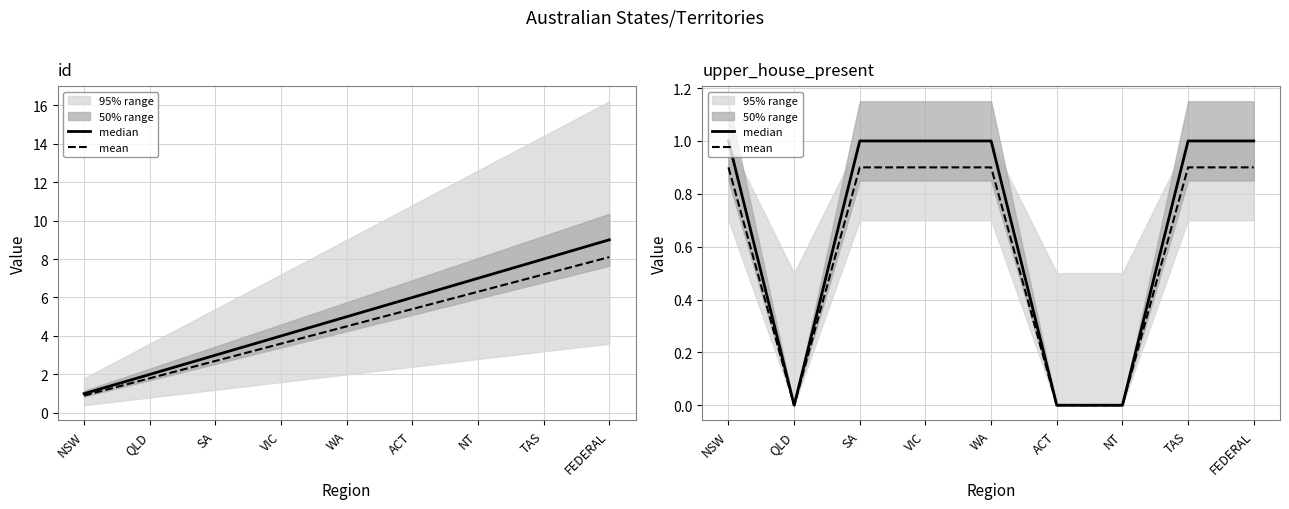

Is it true that mean equals 0.0 at NT?

True